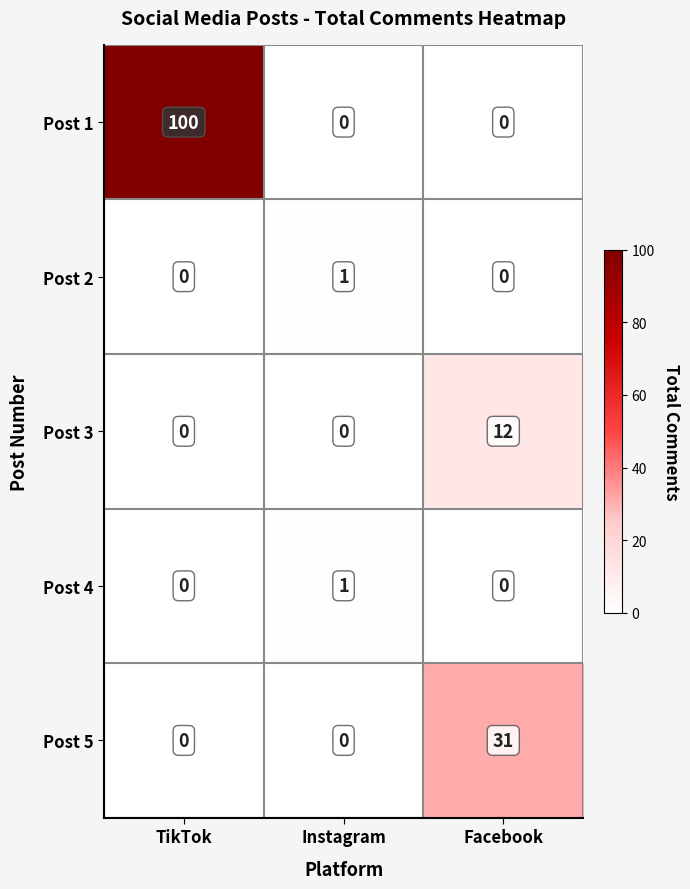

Reading right to left, list all the values displayed in this chart.

Post 1: Facebook=0	Instagram=0	TikTok=100
Post 2: Facebook=0	Instagram=1	TikTok=0
Post 3: Facebook=12	Instagram=0	TikTok=0
Post 4: Facebook=0	Instagram=1	TikTok=0
Post 5: Facebook=31	Instagram=0	TikTok=0